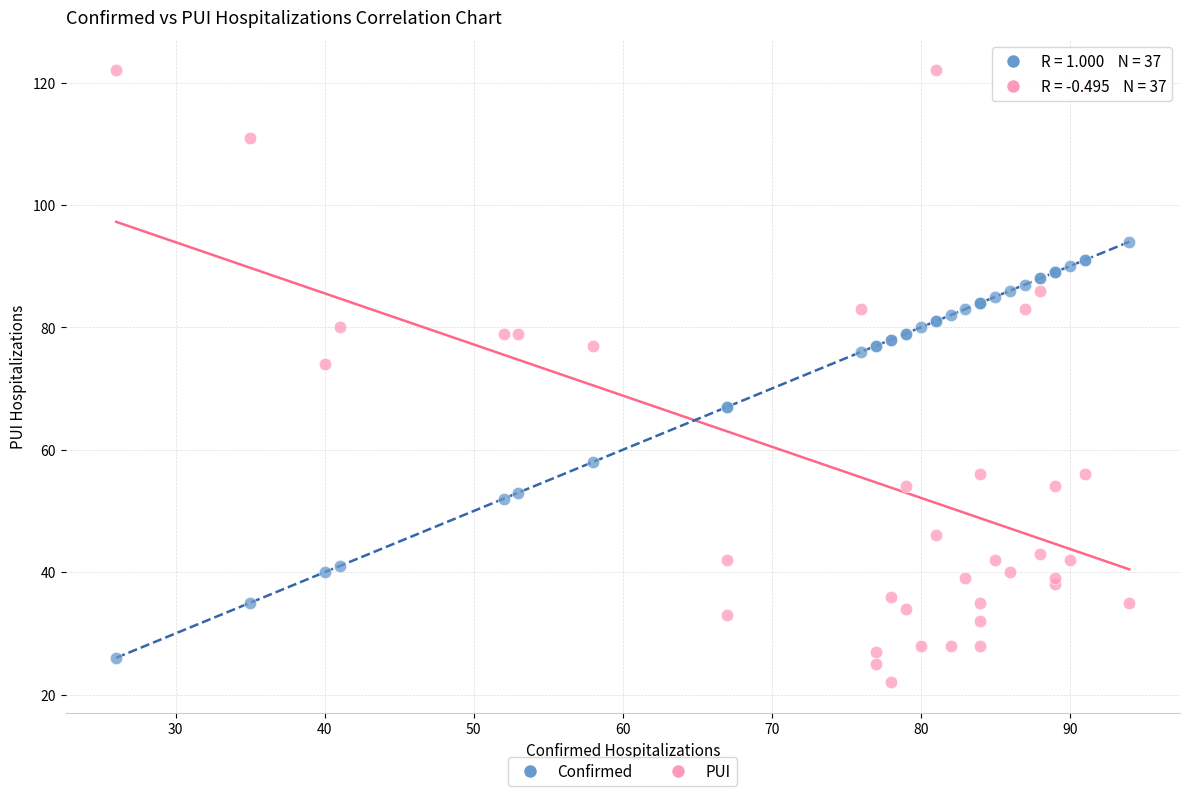

Which series contains the highest Y value?

PUI